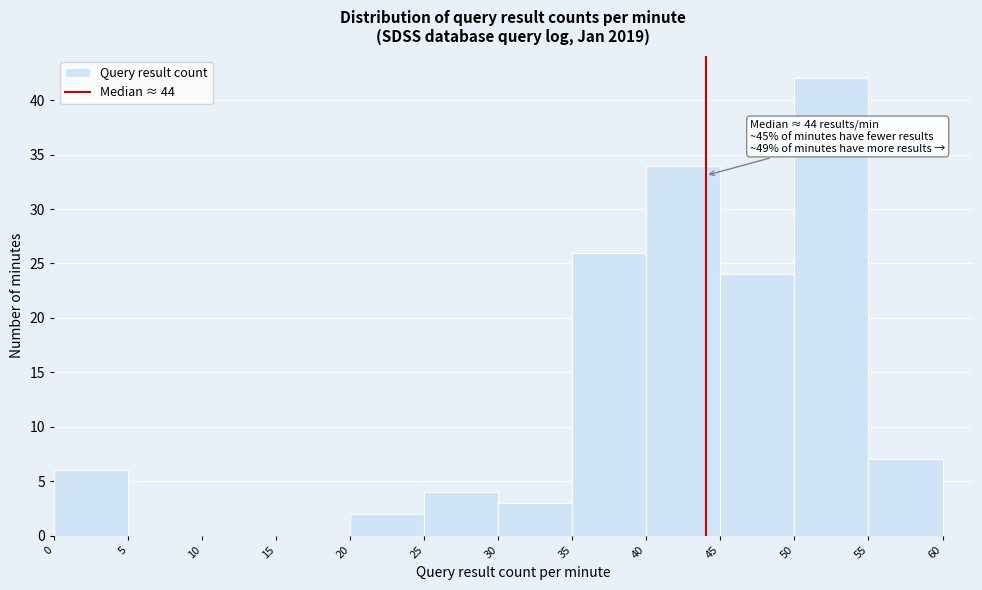

Over which range of the x-axis is the bar tallest?

50 to 55